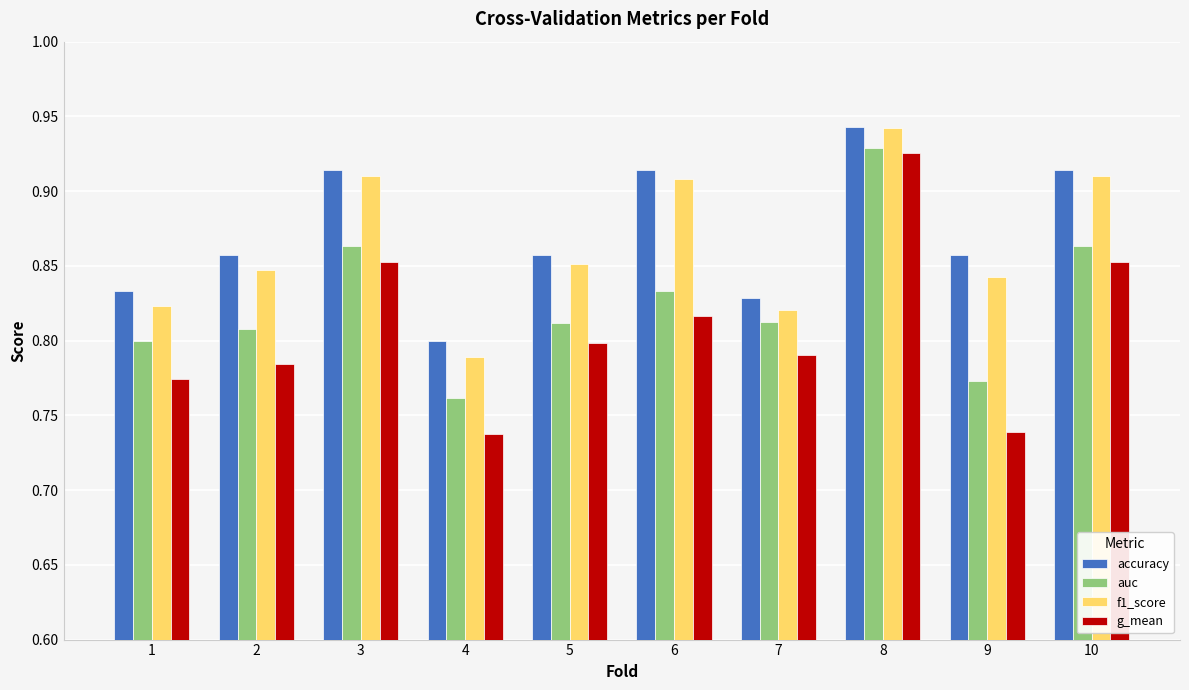

What is the sum of the f1_score values at 3 and 8?

1.9